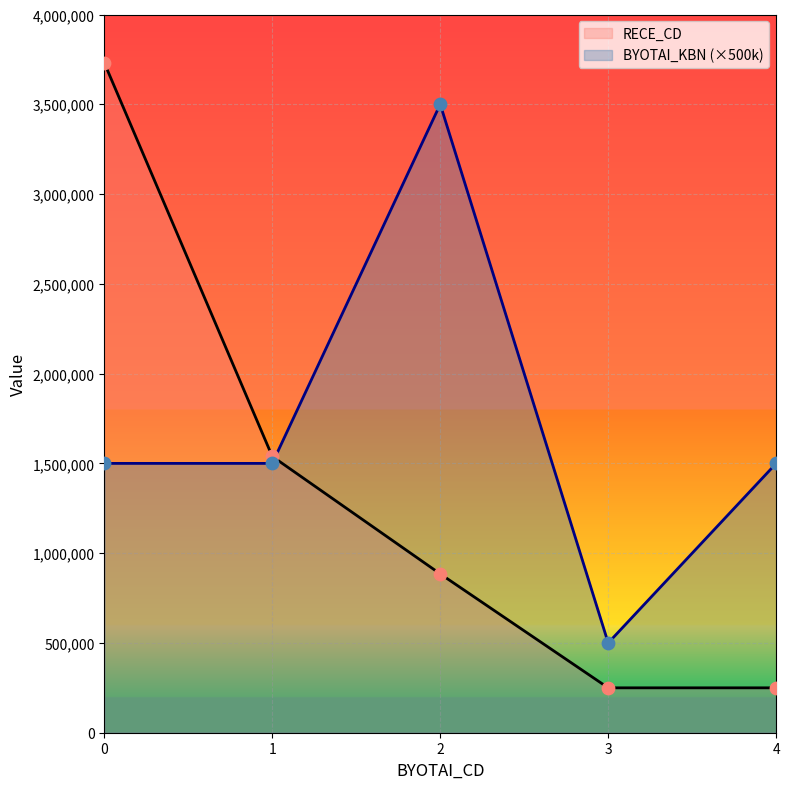

Is the value of BYOTAI_KBN at 3 greater than the value of RECE_CD at 4?

Yes